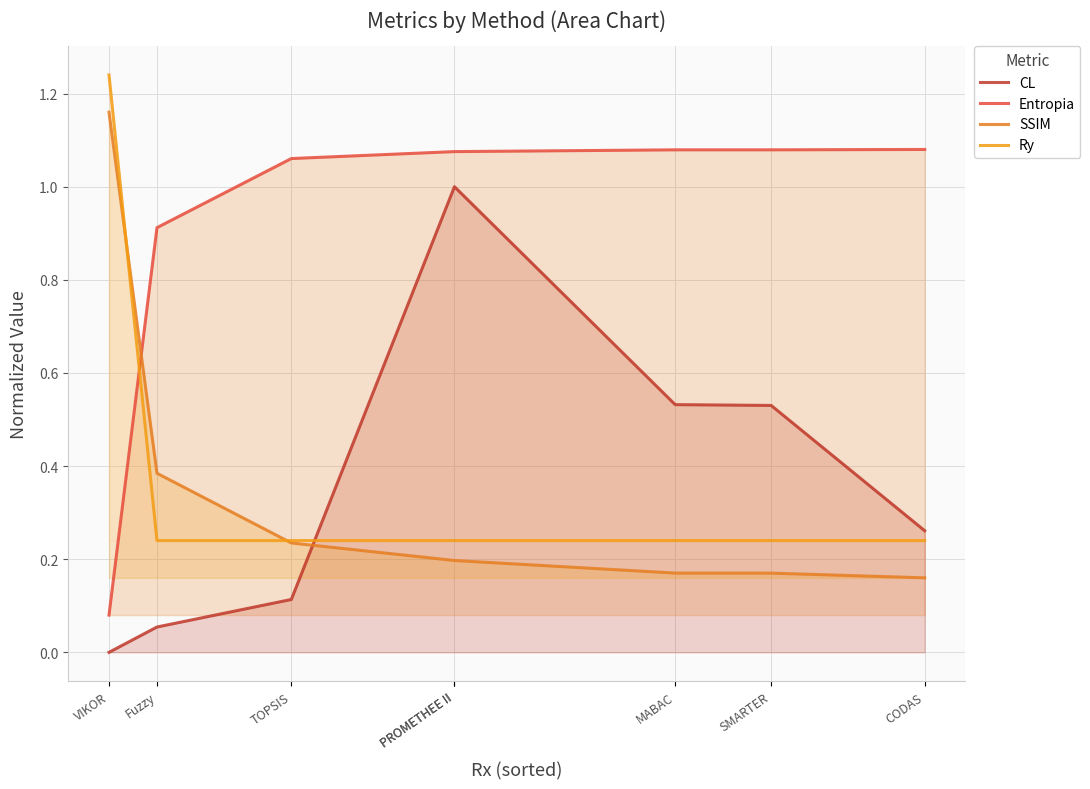

Which series has the largest range (max minus min)?

CL